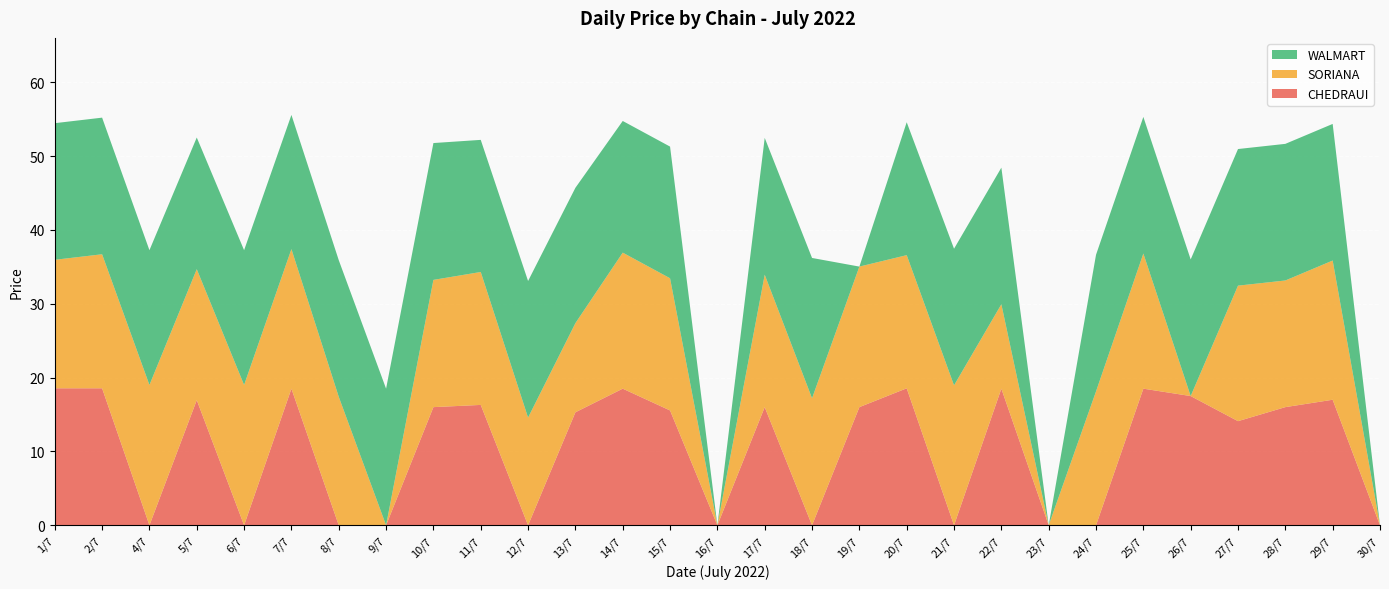

Reading left to right, extract all data points from this chart.

CHEDRAUI: 18.6	18.6	0.0	16.9	0.0	18.5	0.0	0.0	16.0	16.3	0.0	15.3	18.5	15.6	0.0	16.0	0.0	16.0	18.6	0.0	18.5	0.0	0.0	18.5	17.5	14.1	16.0	17.0	0.0
SORIANA: 17.4	18.1	19.0	17.7	19.0	18.9	17.4	0.0	17.2	18.0	14.6	12.1	18.4	17.9	0.0	17.9	17.2	19.0	18.0	18.9	11.4	0.0	18.1	18.3	0.0	18.4	17.1	18.9	0.0
WALMART: 18.5	18.5	18.2	17.8	18.2	18.2	18.5	18.5	18.5	17.9	18.5	18.3	17.8	17.8	0.0	18.5	19.0	0.0	18.0	18.5	18.5	0.0	18.5	18.5	18.5	18.5	18.5	18.5	0.0